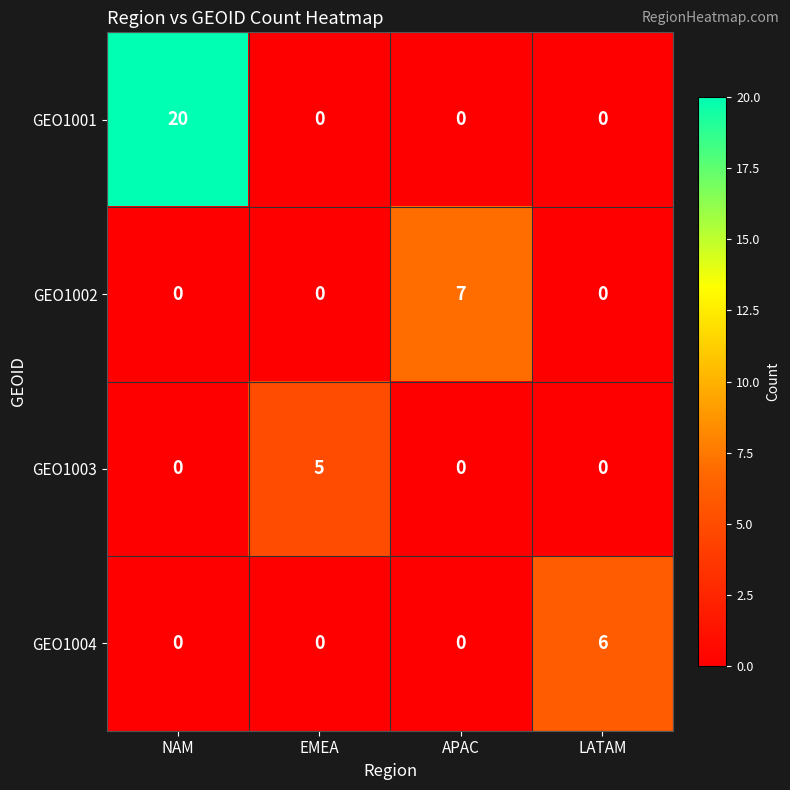

How many positive values does the GEO1004 series have?

1